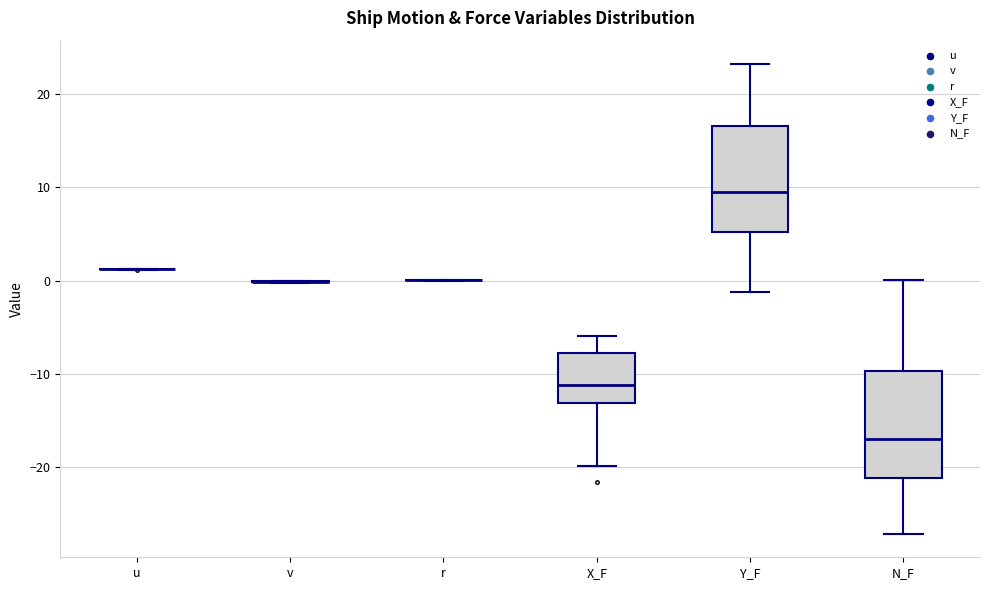

Where does the median line of the box for Y_F sit on the y-axis? The values are not printed on the chart, so give them approximately, as read against the axis.

9